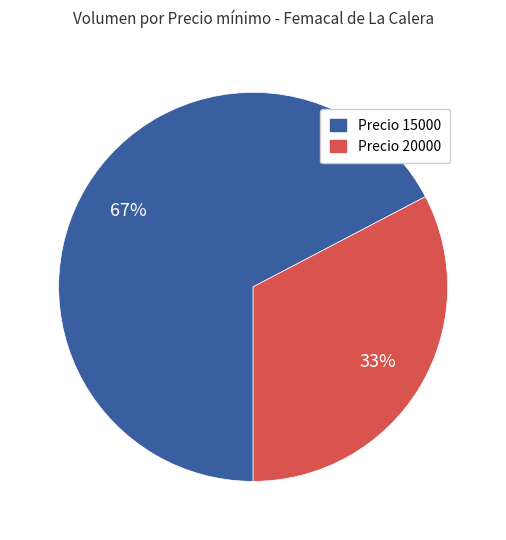

How many segments does this pie chart have?

2